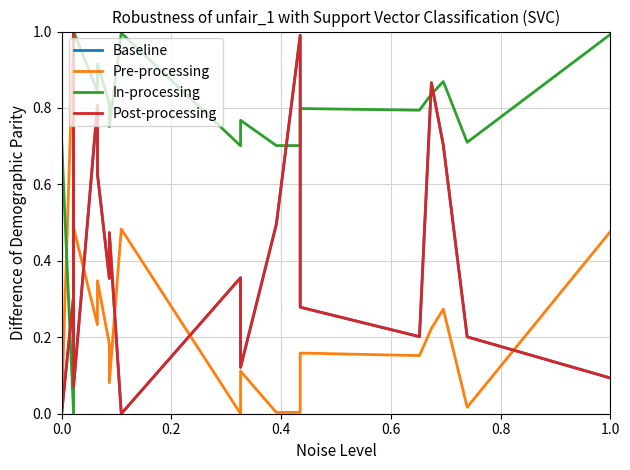

Which series has the largest total across all categories?

In-processing